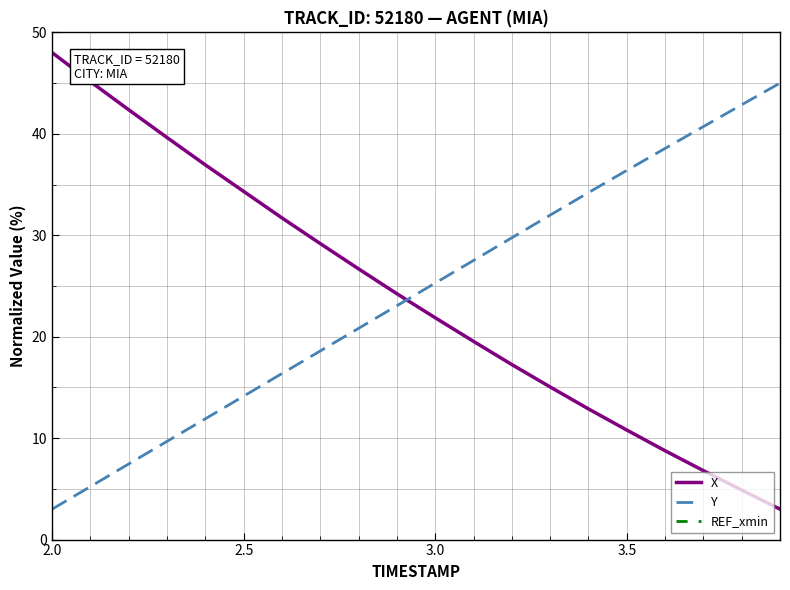

True or false: REF_xmin has more than 2 points higher than both neighbors.

False